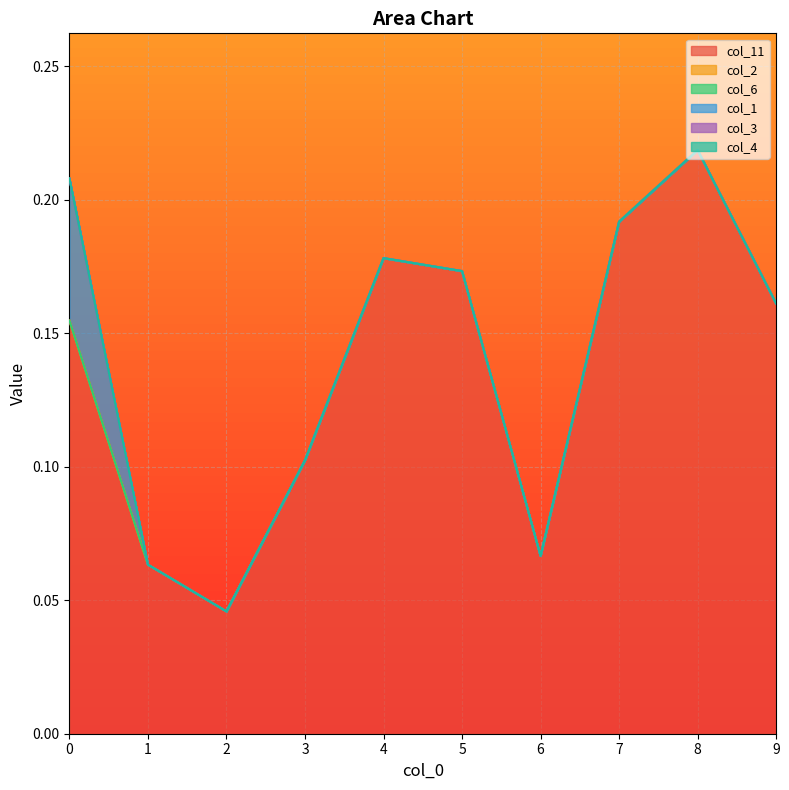

True or false: col_1 has a value of 0.0 at 4.

True